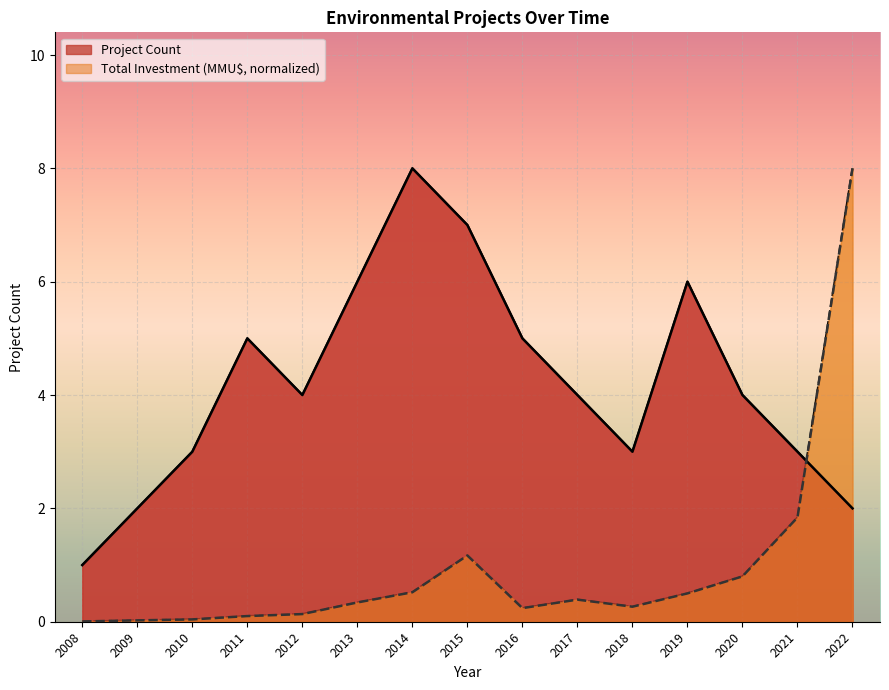

How many intersections are there between Total Investment (MMU$) and Project Count?

1